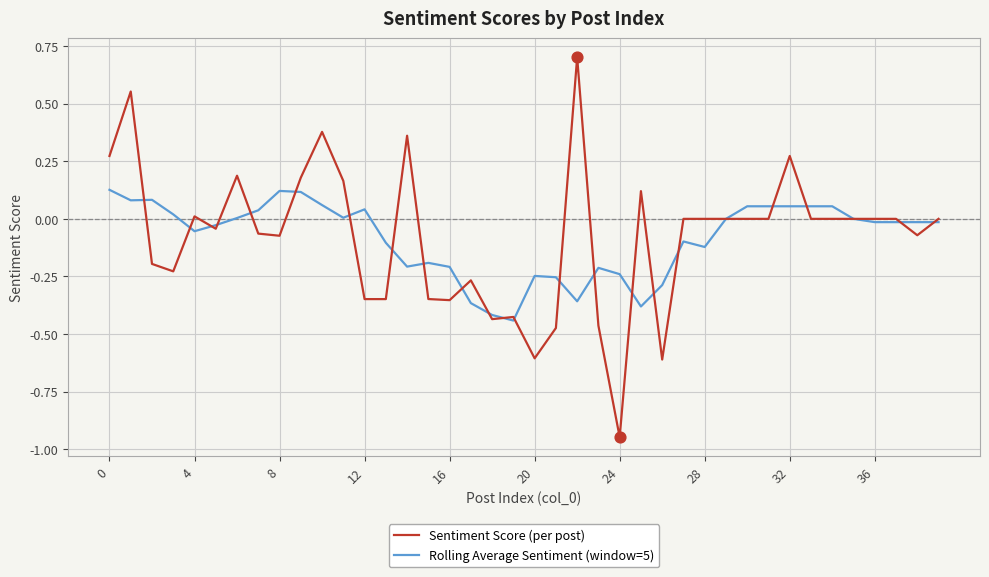

Rank the series by their maximum value, from lowest to highest.

Rolling Average Sentiment (window=5), Sentiment Score (per post)